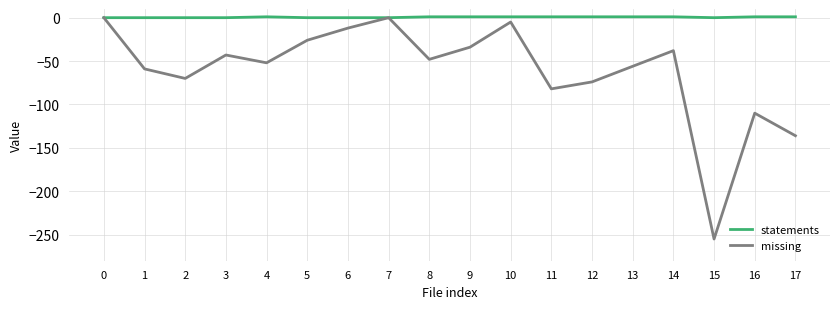

Which series changed the most between 9 and 17?

missing